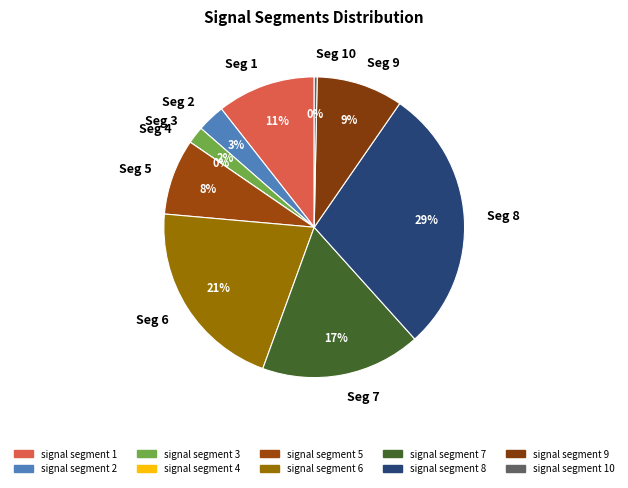

What is the largest slice in the pie chart?

signal segment 8